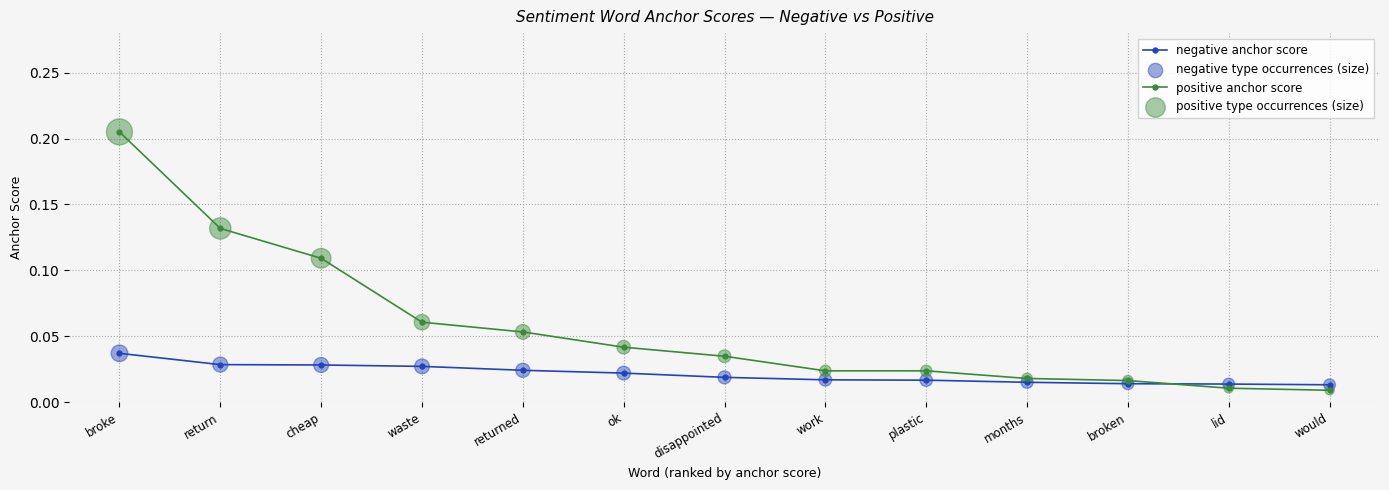

Which series has the widest spread of values?

positive anchor score